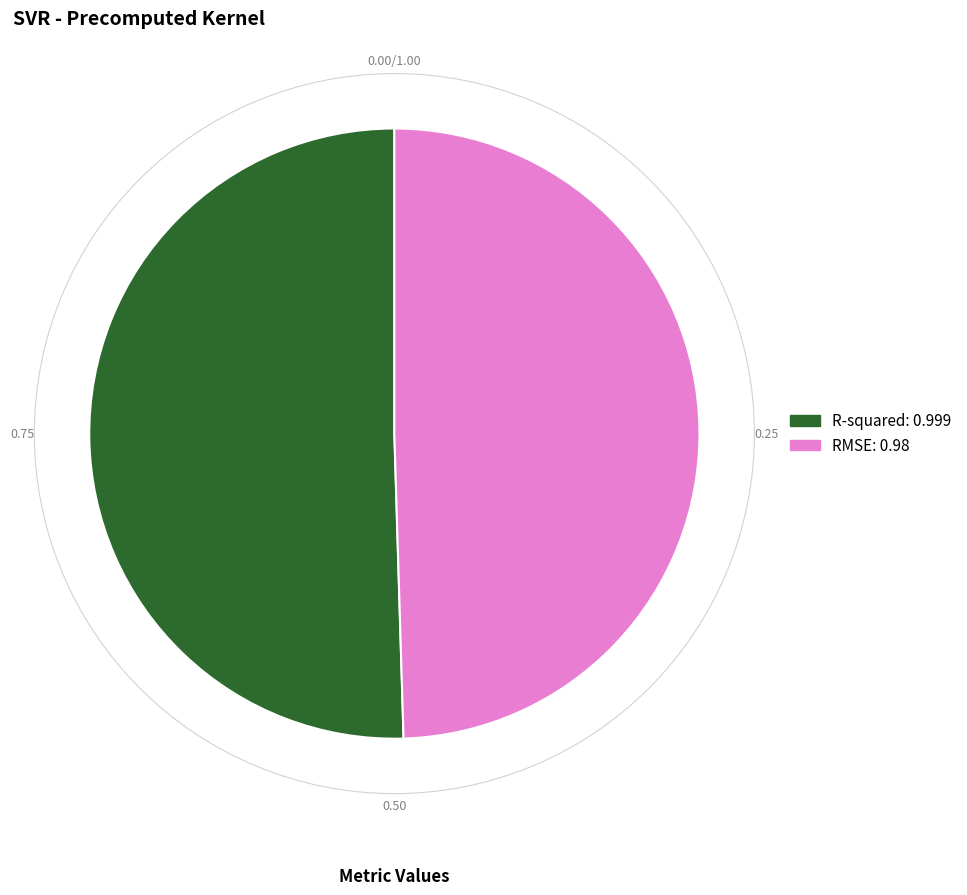

Is it true that RMSE is 60% of the pie?

False